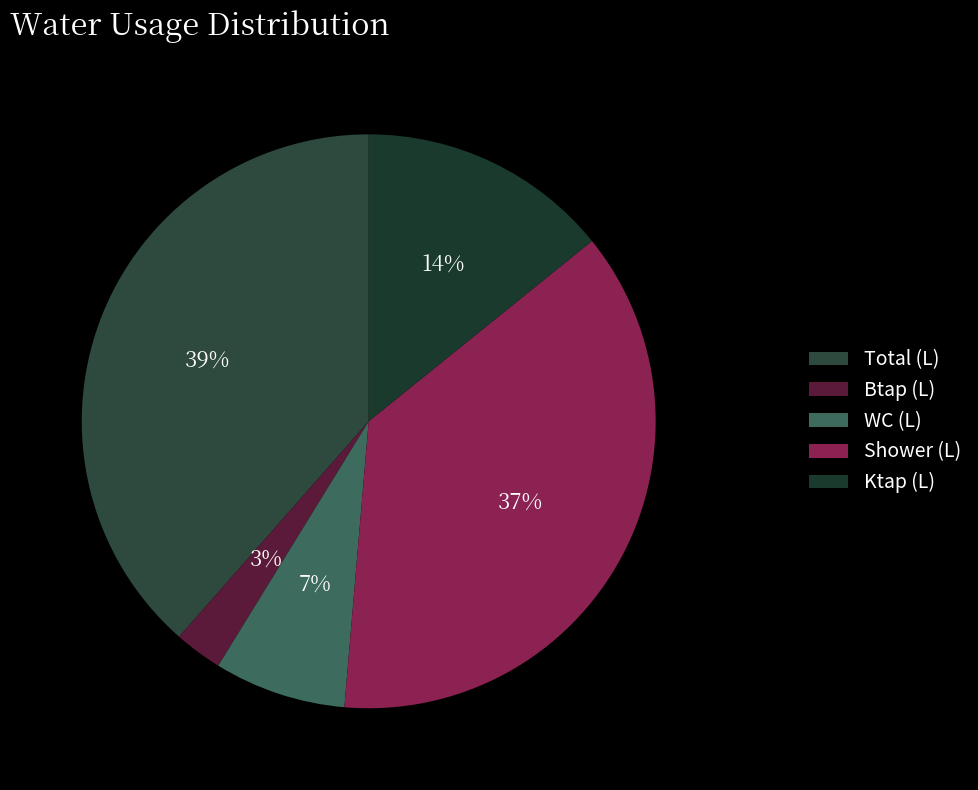

To the nearest percent, what is the average slice percentage?

20%